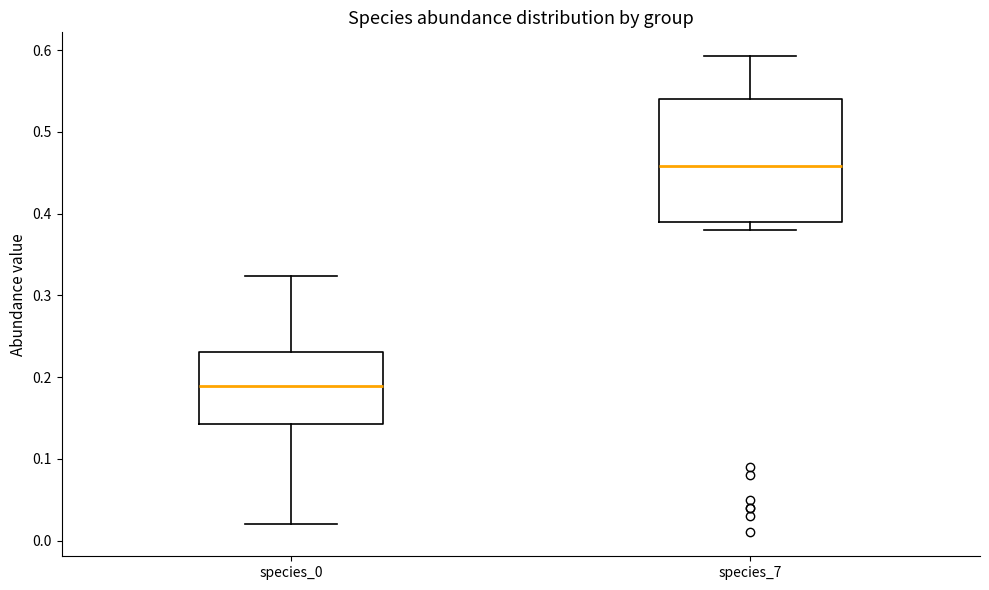

Which box is the tallest, from its lower edge to its upper edge?

species_7